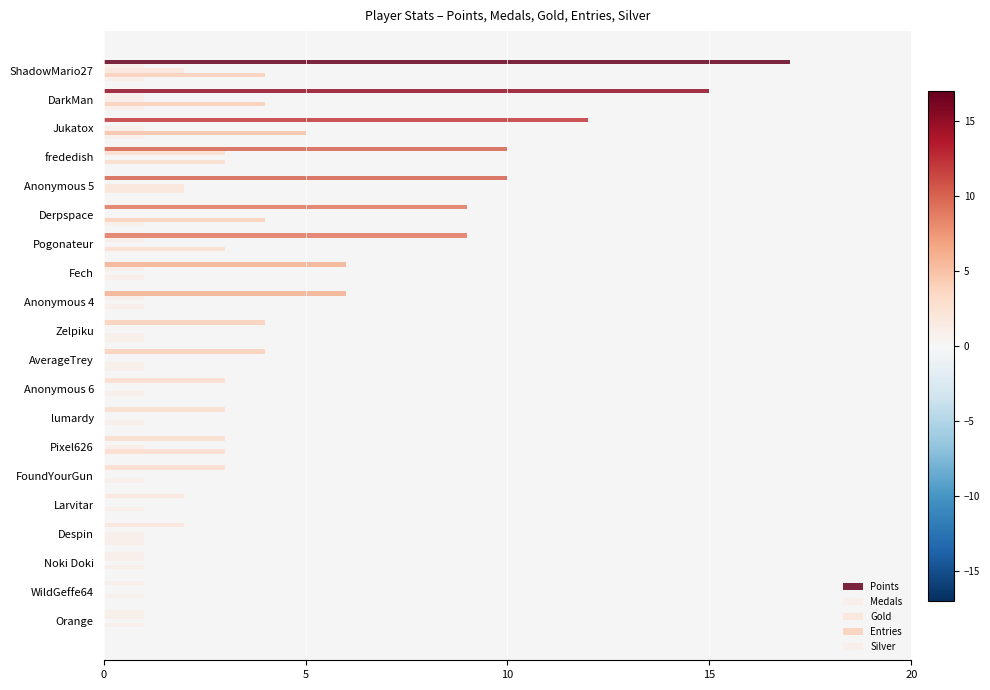

How many series are shown in this chart?

5